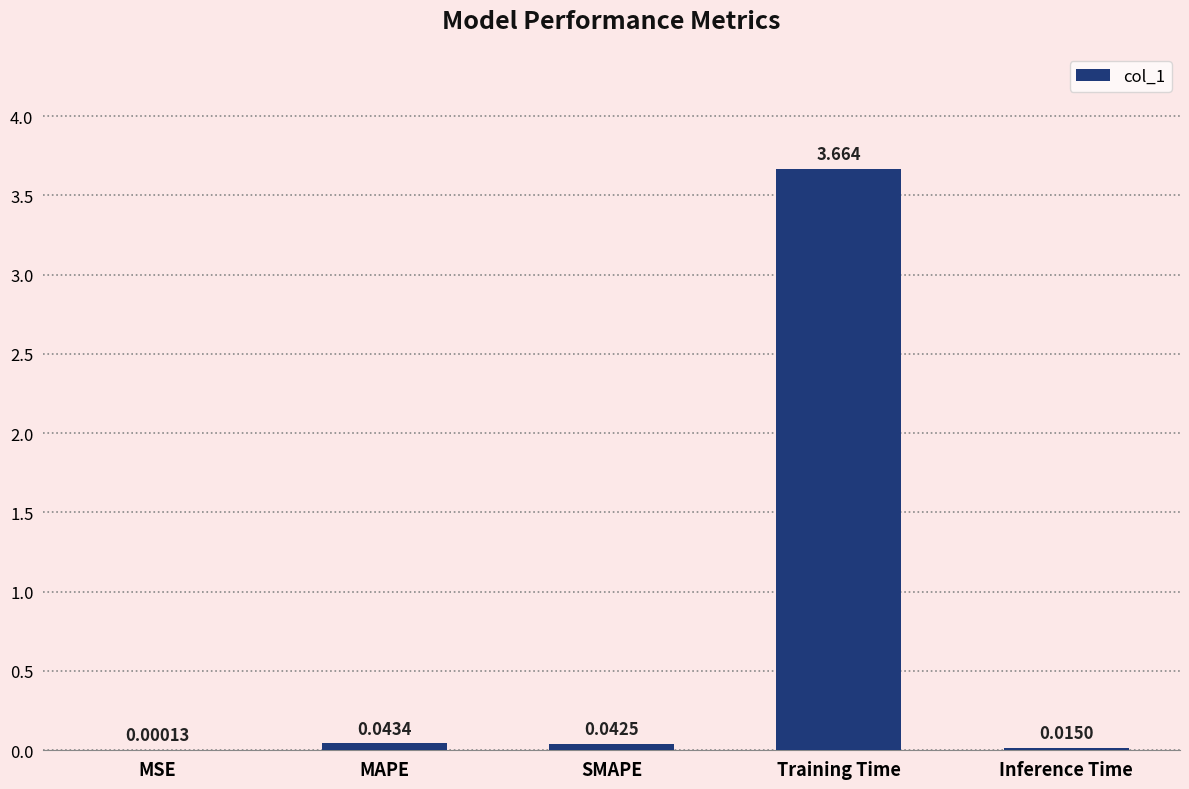

Are the bars horizontal?

No